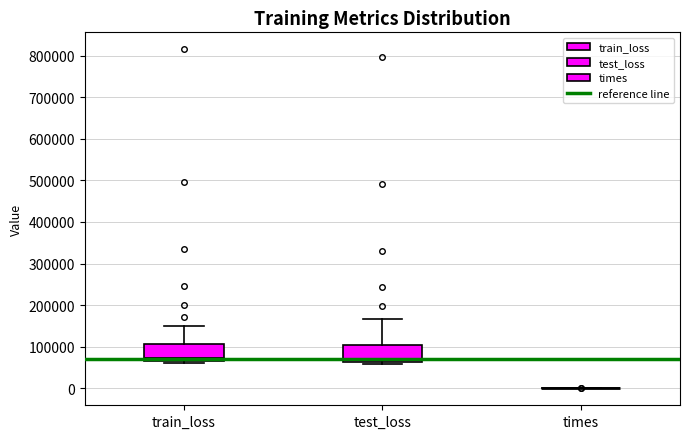

Where does the median line of the box for test_loss sit on the y-axis? The values are not printed on the chart, so give them approximately, as read against the axis.

70000